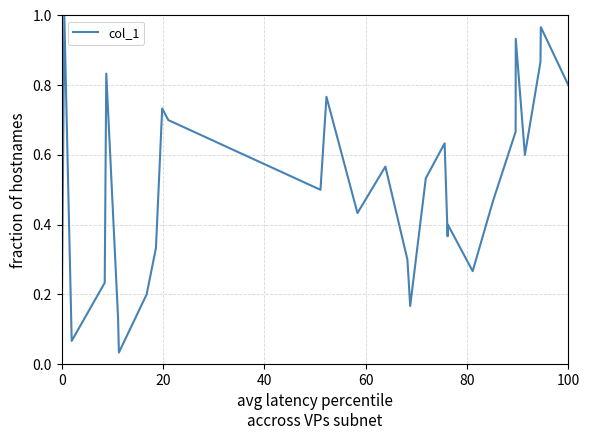

How many lines are shown in the chart?

1